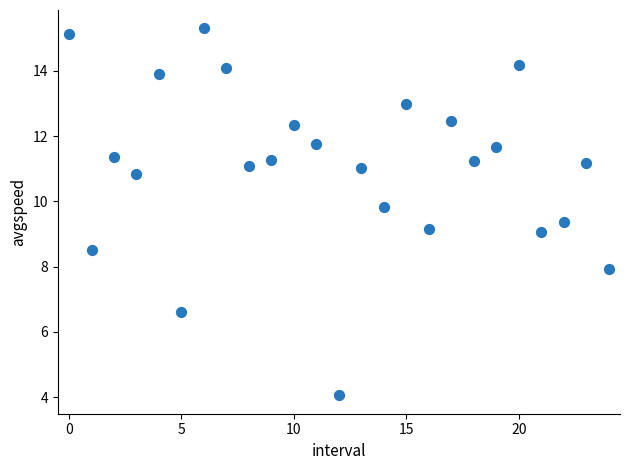

What is the range of Y values (max minus min)?

11.2